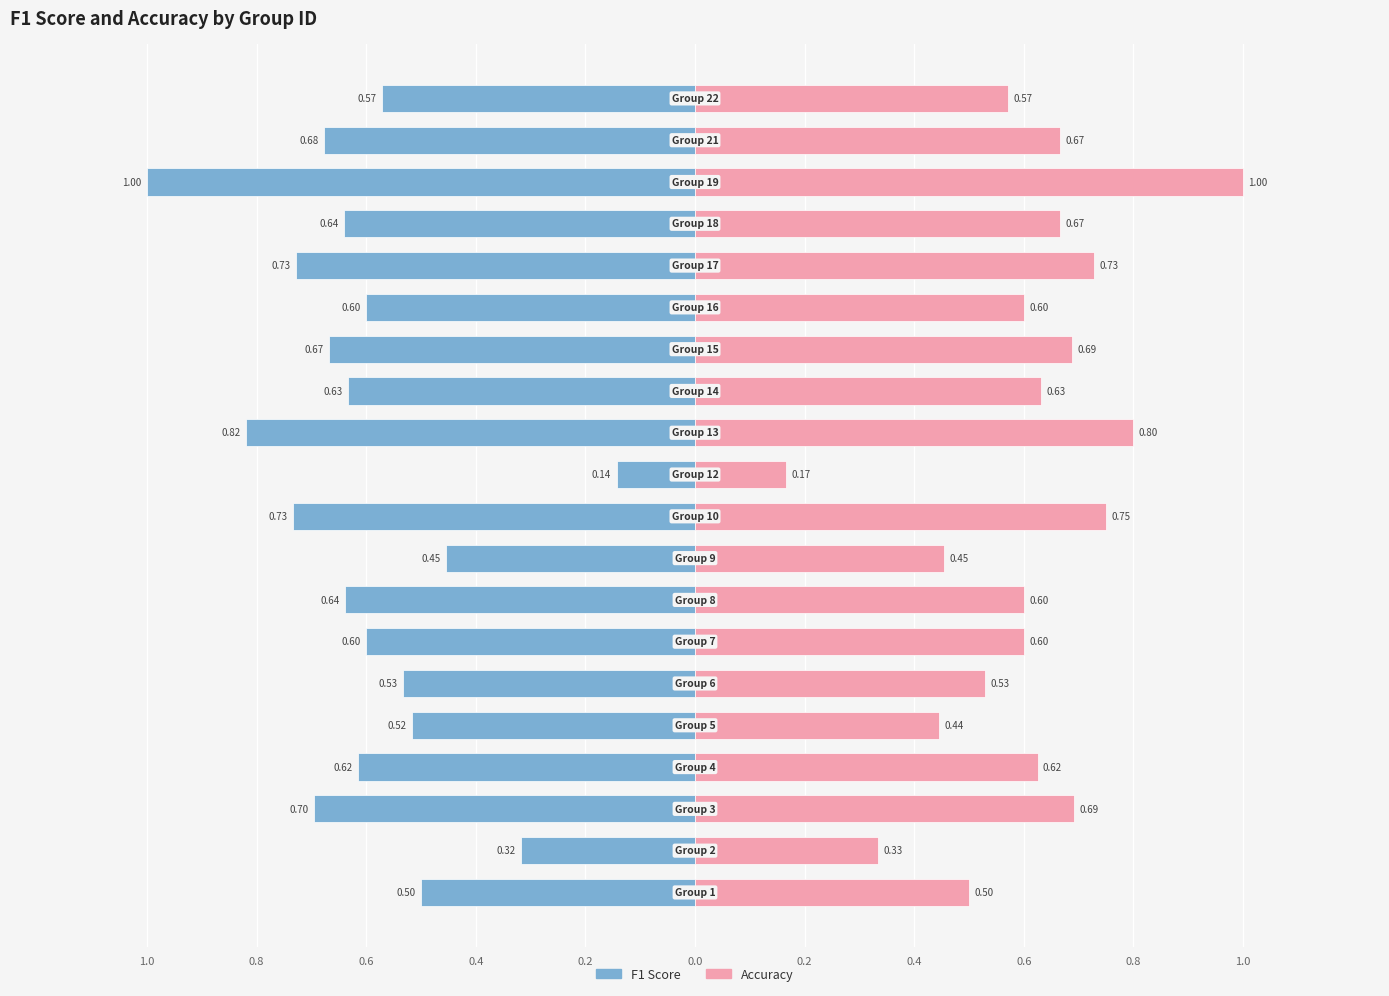

What is the greatest value displayed?

1.0